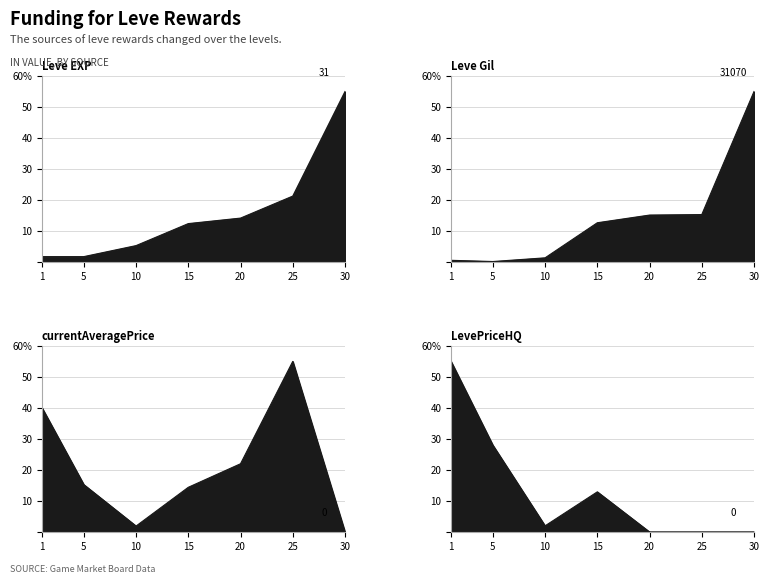

In Leve Gil, how many points are lower than both neighbors (excluding endpoints)?

1